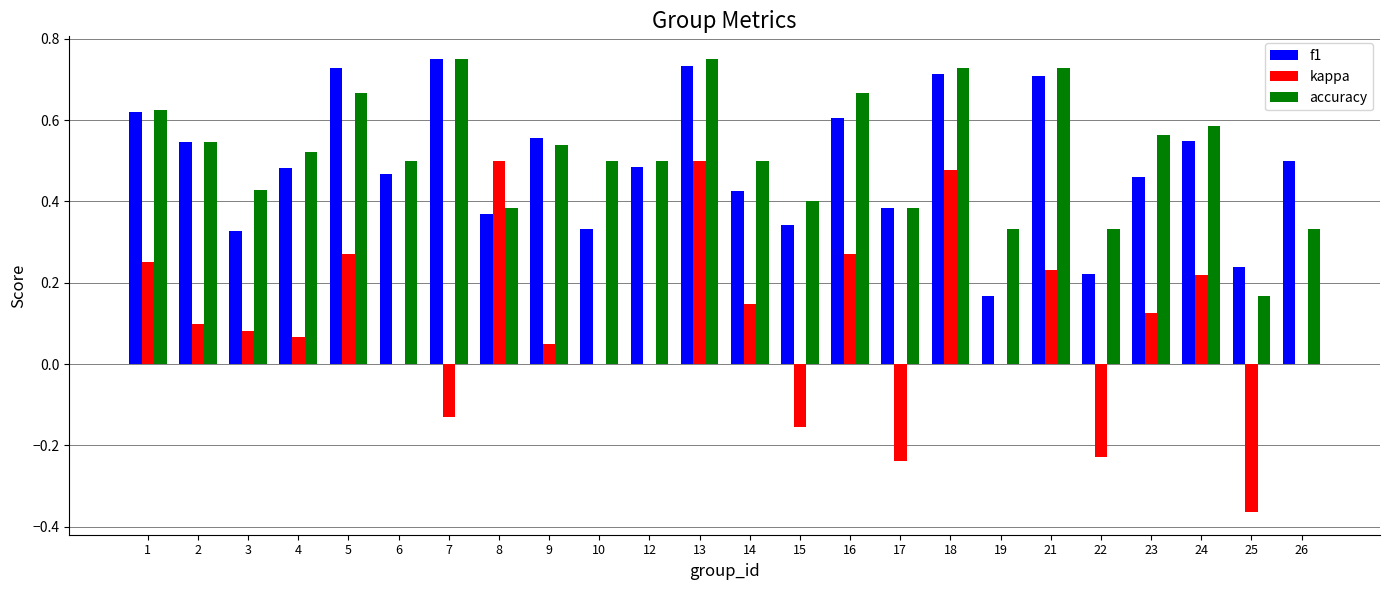

What is the sum of all f1 values?

11.7